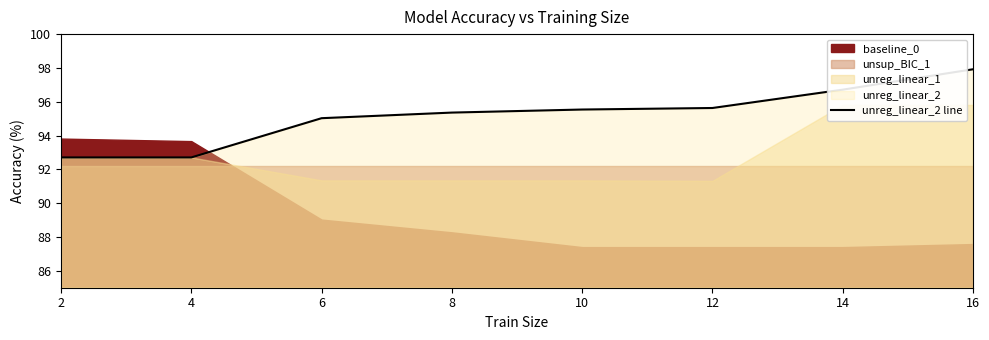

Reading right to left, list all the values displayed in this chart.

97.9	96.7	95.6	95.5	95.4	95.0	92.7	92.7